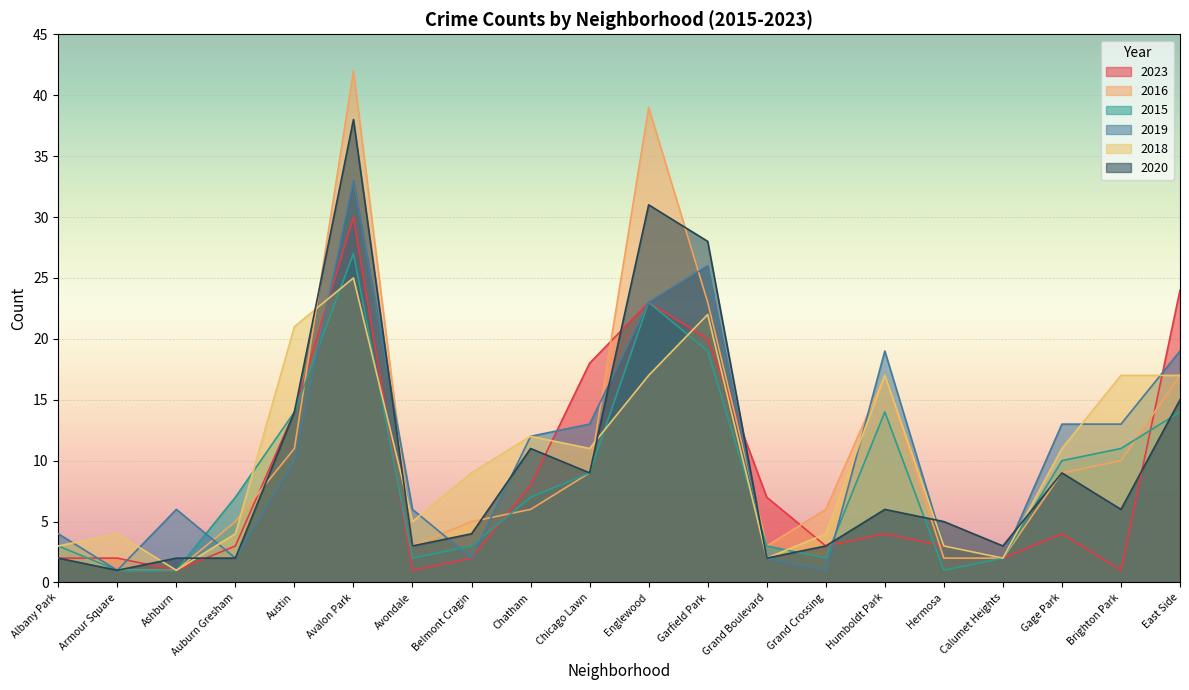

At which label does 2016 first exceed 6?

Austin